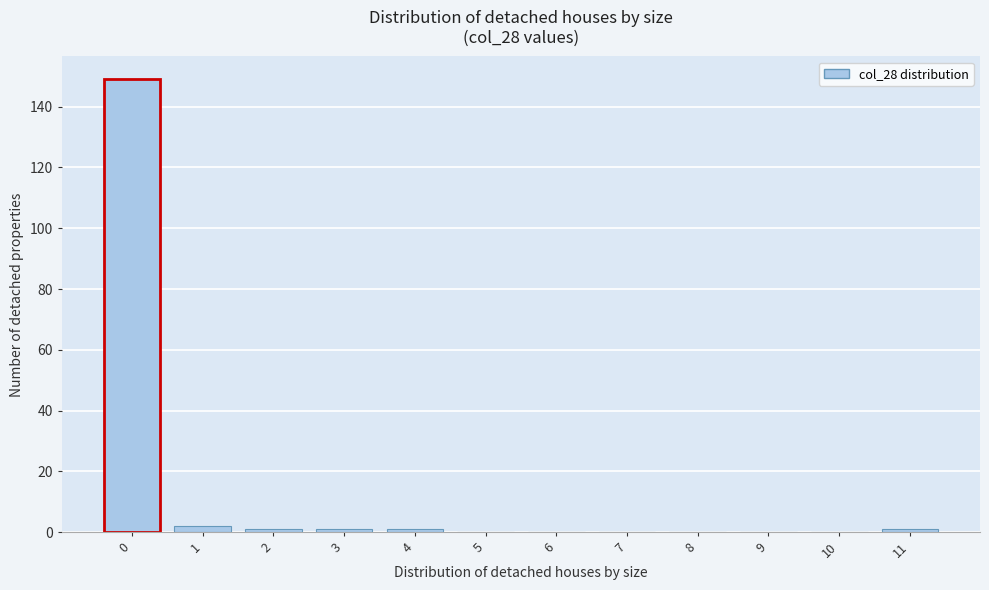

Reading left to right, what are all the values shown in this chart?

0=149	1=2	2=1	3=1	4=1	5=0	6=0	7=0	8=0	9=0	10=0	11=1